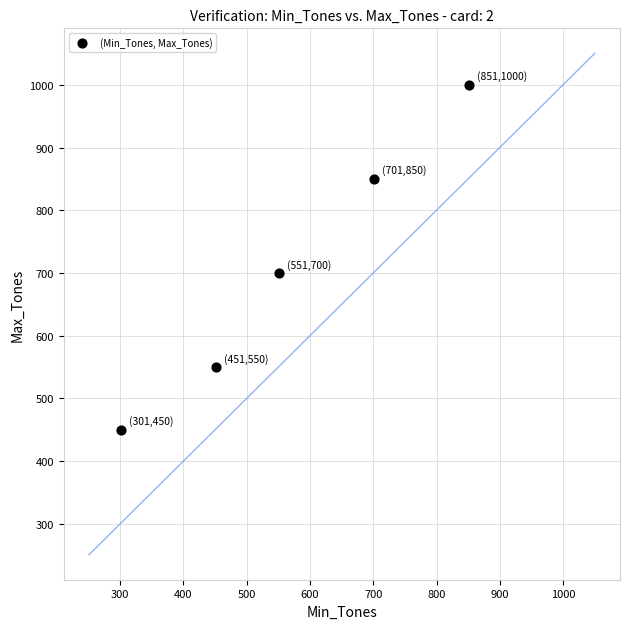

What Y value in the scatter plot is closest to 725?

700